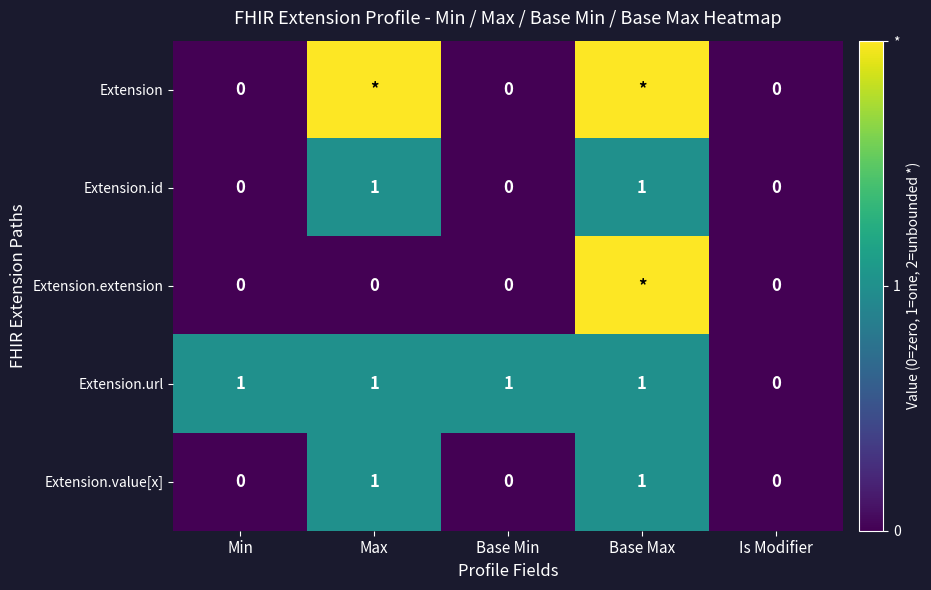

What is the sum of all Extension.url values?

4